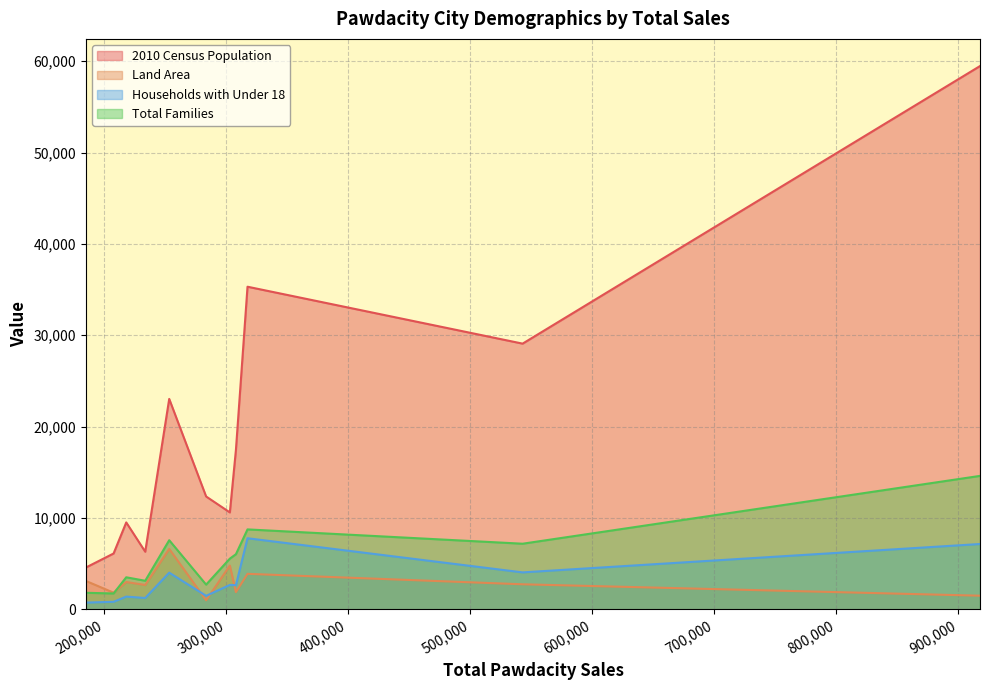

True or false: Land Area has a value of 3115.5 at Buffalo.

True